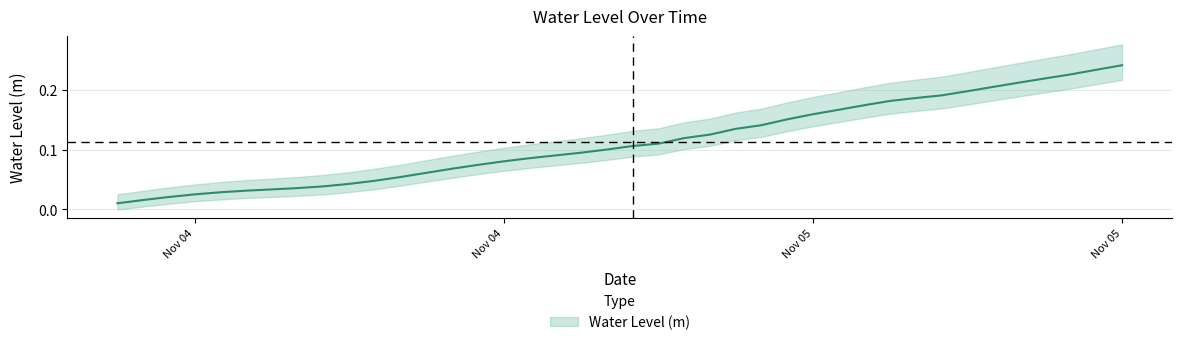

What is the change in value from 2023-11-04 13:00:00 to 2023-11-04 22:00:00?

+0.1